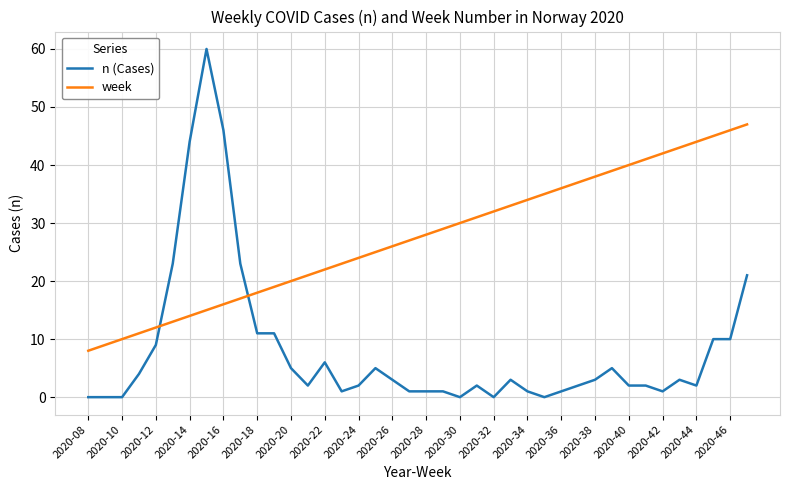

Which series has the largest total across all categories?

week